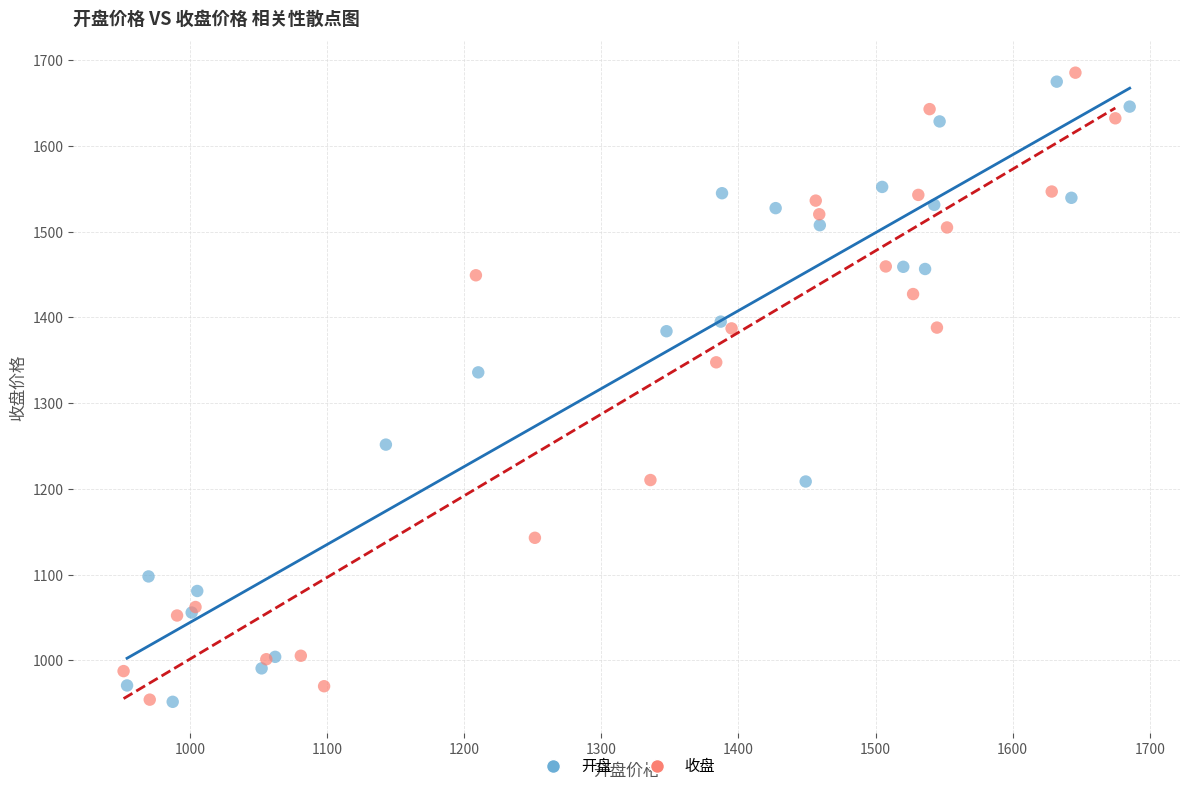

What are all the series names shown in the legend?

开盘, 收盘